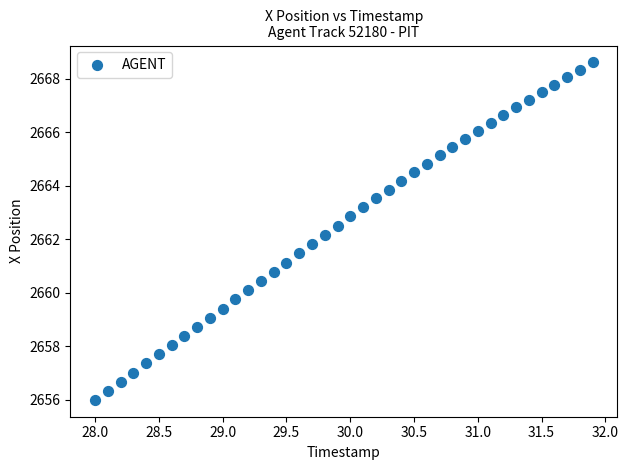

What is the range of Y values (max minus min)?

12.6